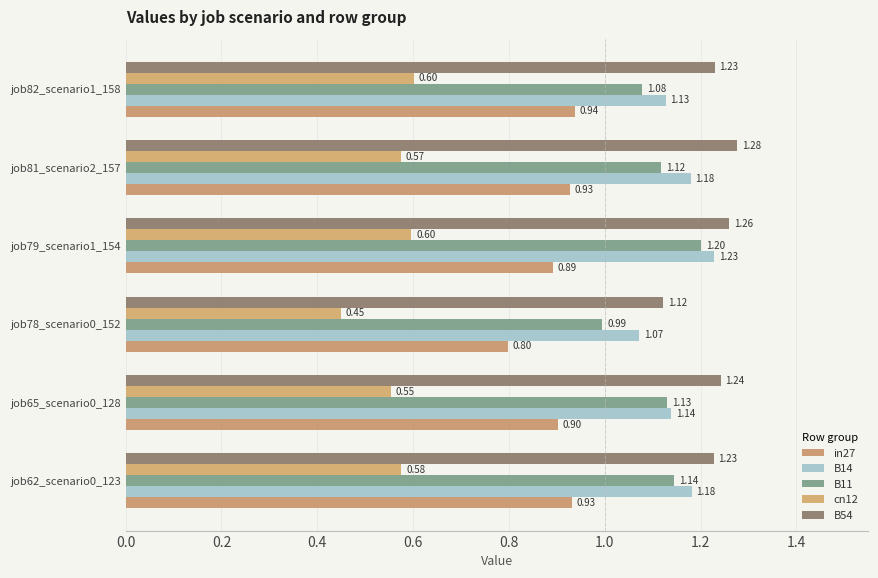

How many categories are shown in the chart?

6